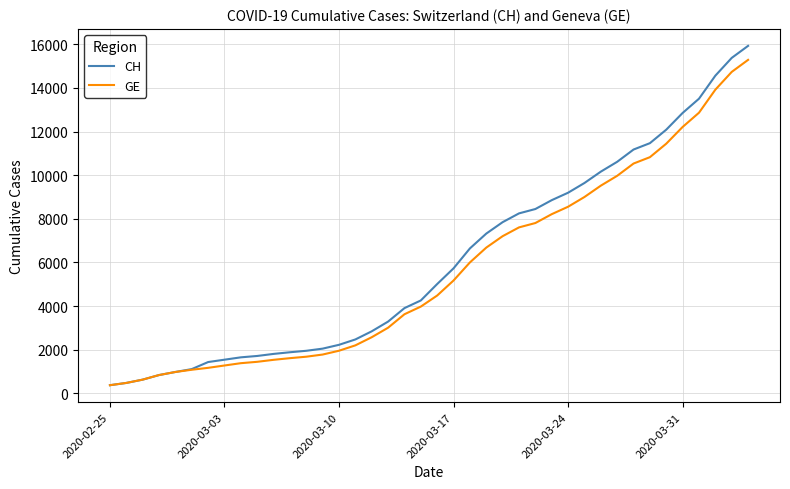

What is the maximum value for GE?

15284